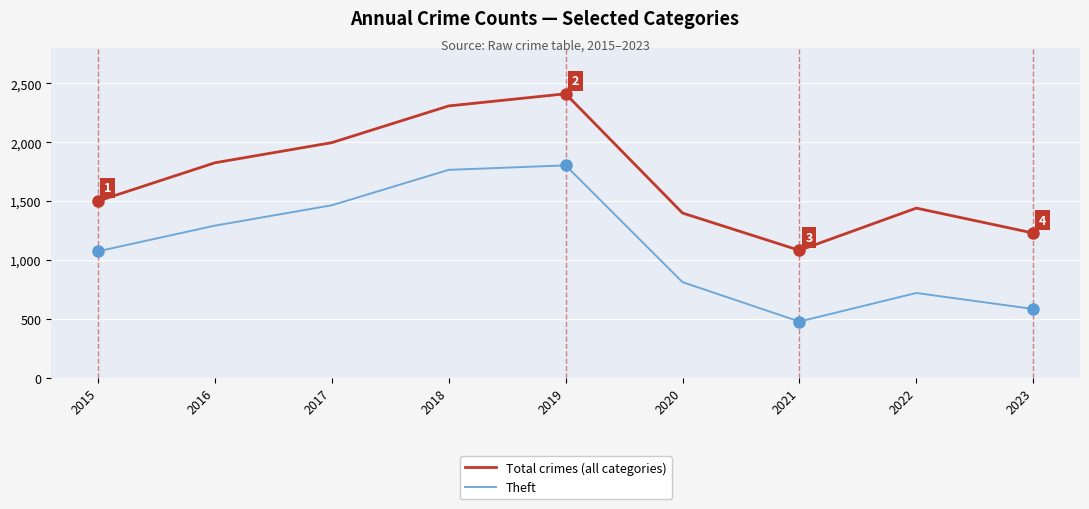

Read the Theft value at 2019.

1804